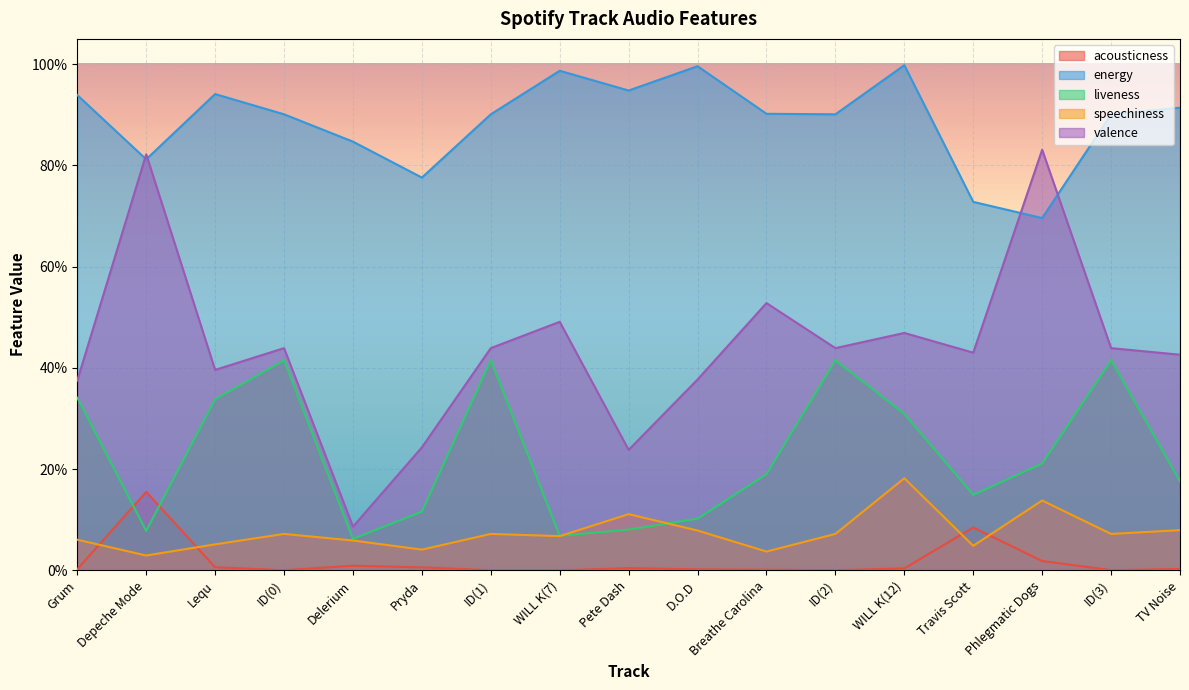

At which label is speechiness closest to 0?

Depeche Mode